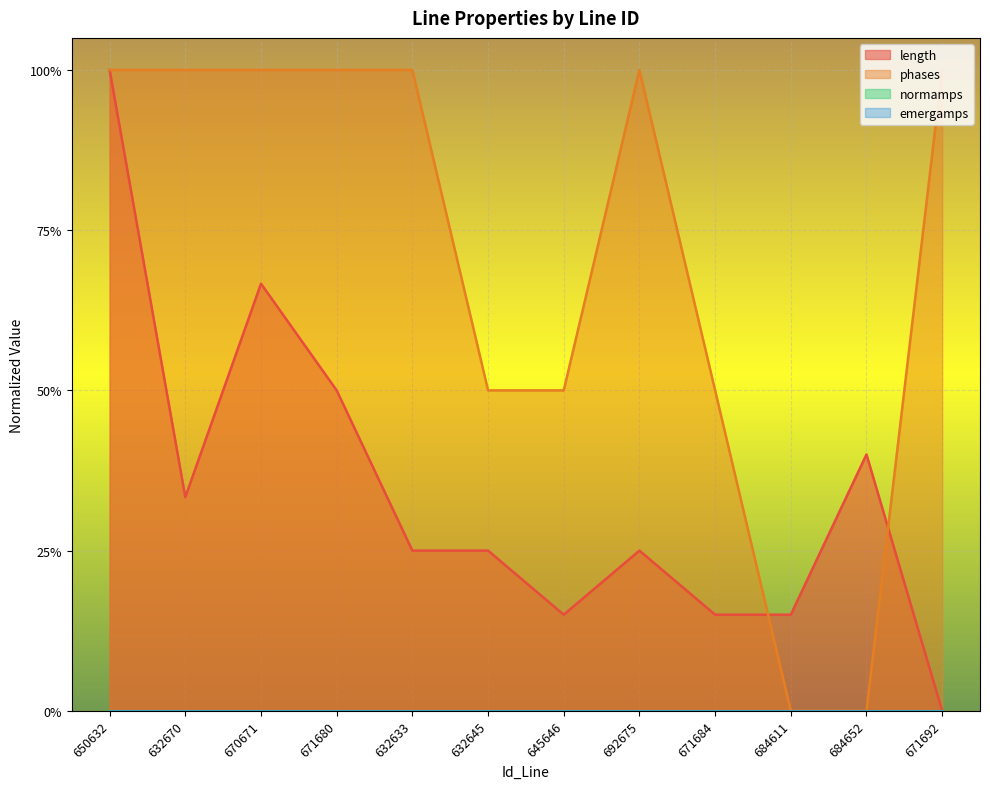

Which series has the largest total across all categories?

phases